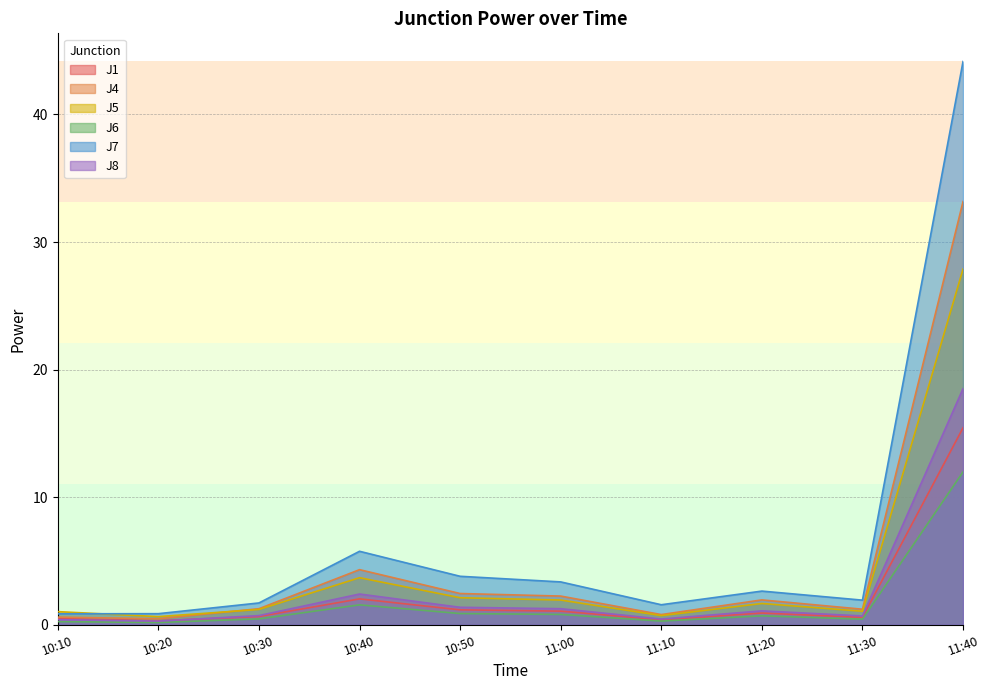

At 11:20, list the series in order from smallest to largest.

J6, J1, J8, J5, J4, J7